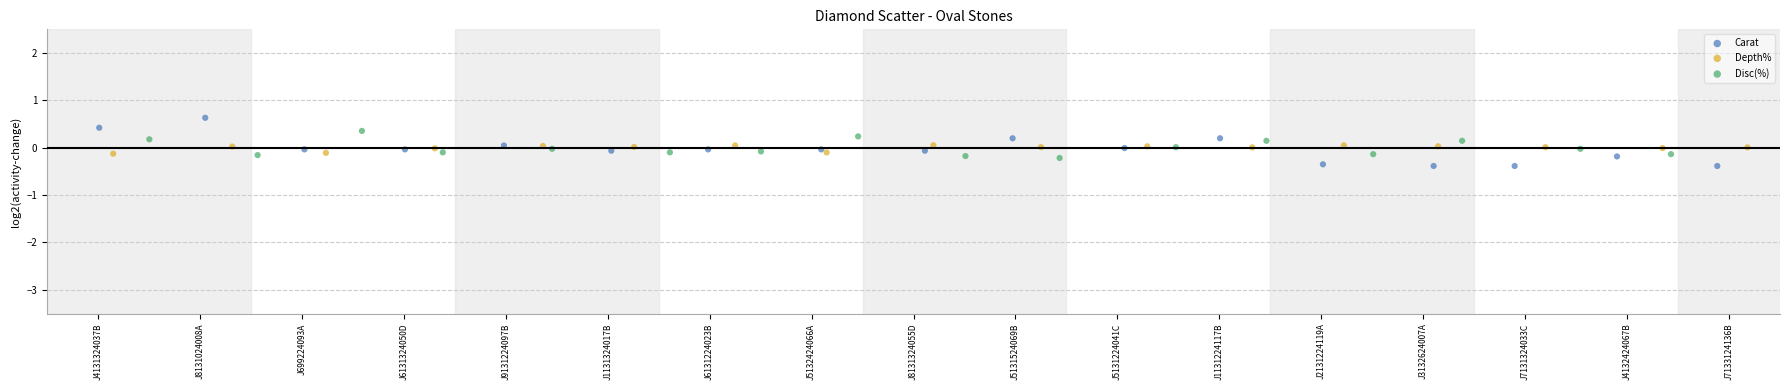

What are all the series names shown in the legend?

Carat, Depth%, Disc(%)